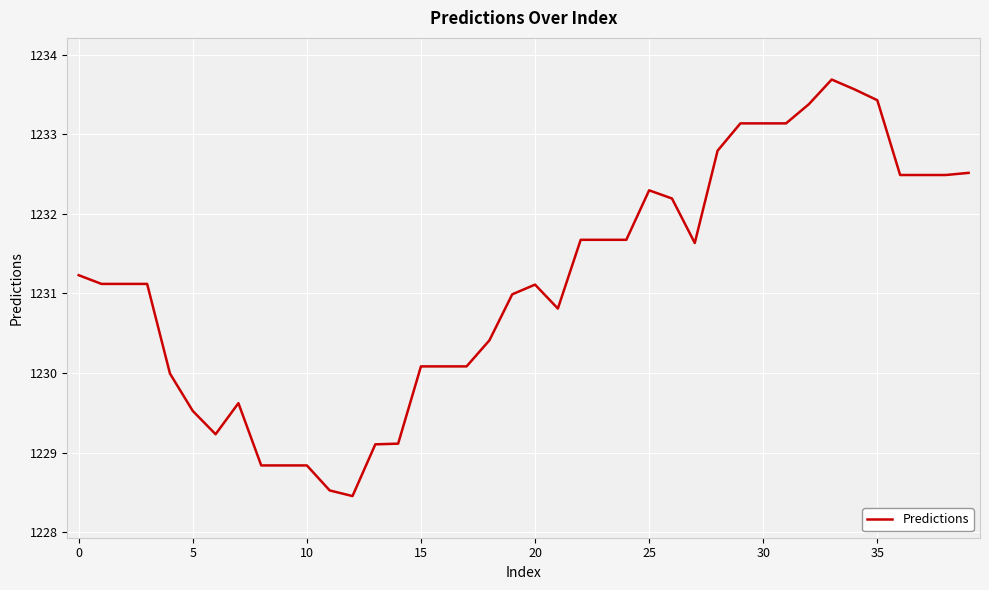

What is the difference between the maximum and minimum values?

5.2